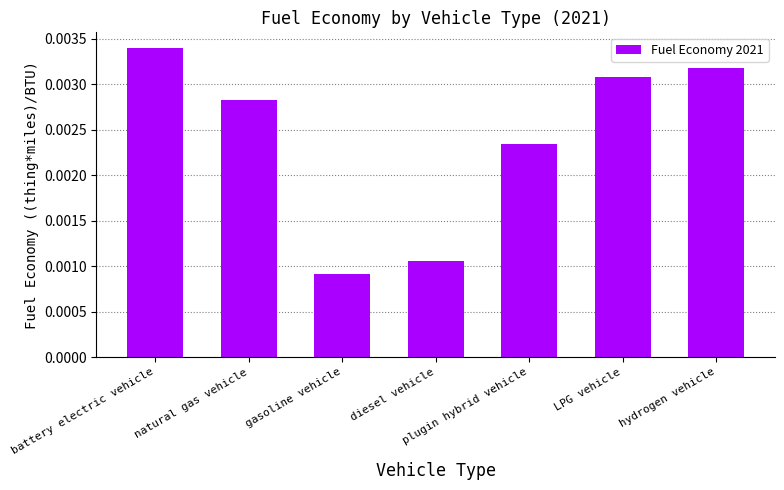

Between plugin hybrid vehicle and diesel vehicle, which is larger?

plugin hybrid vehicle